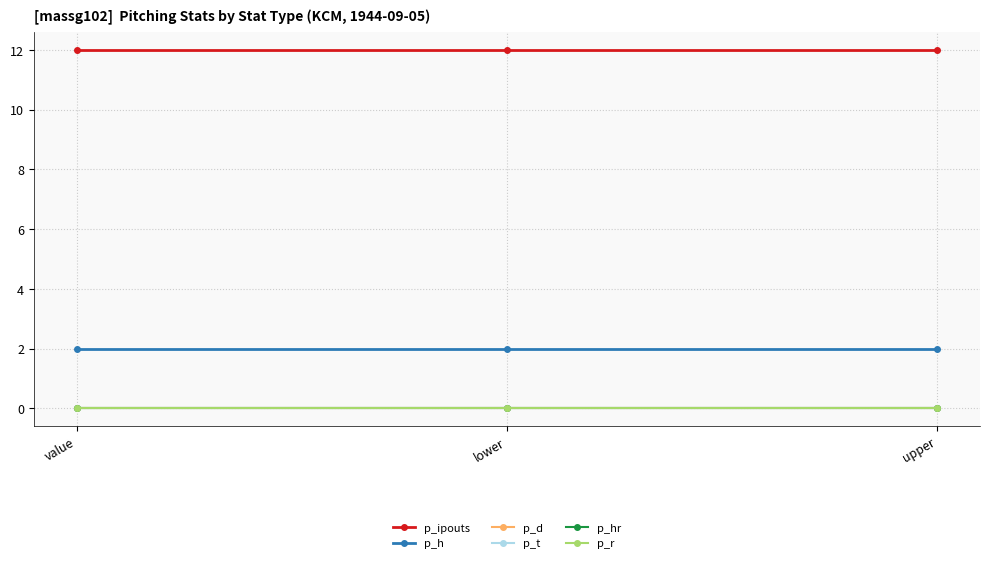

What is the label of the 3rd point from the right?

value